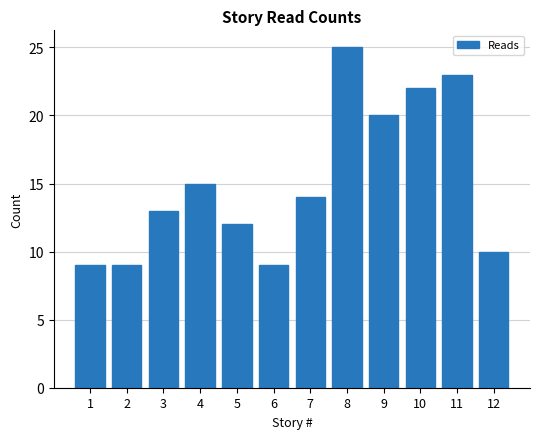

Count the number of data series in this chart.

1